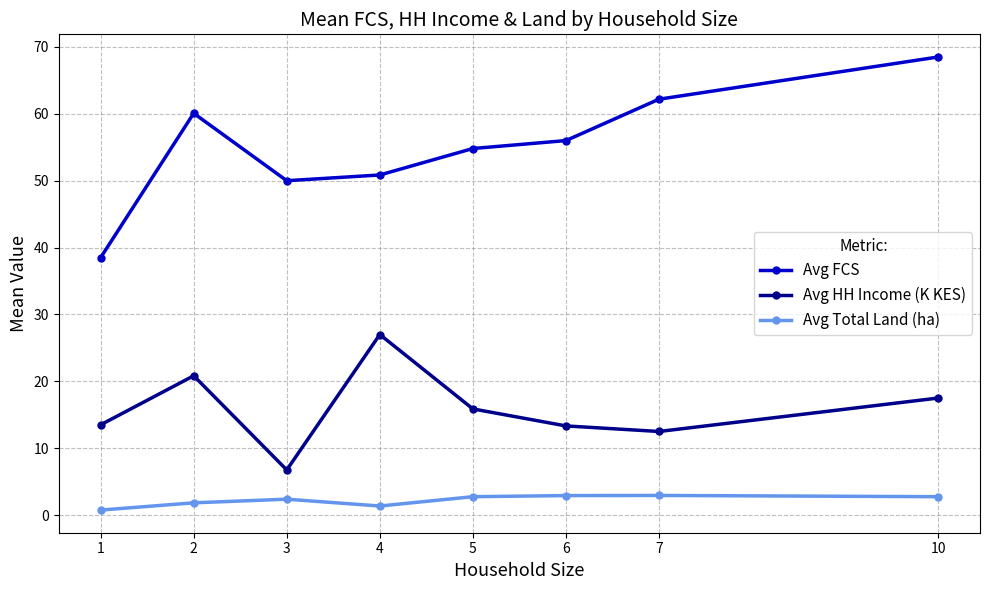

What is the greatest value displayed?

68.5